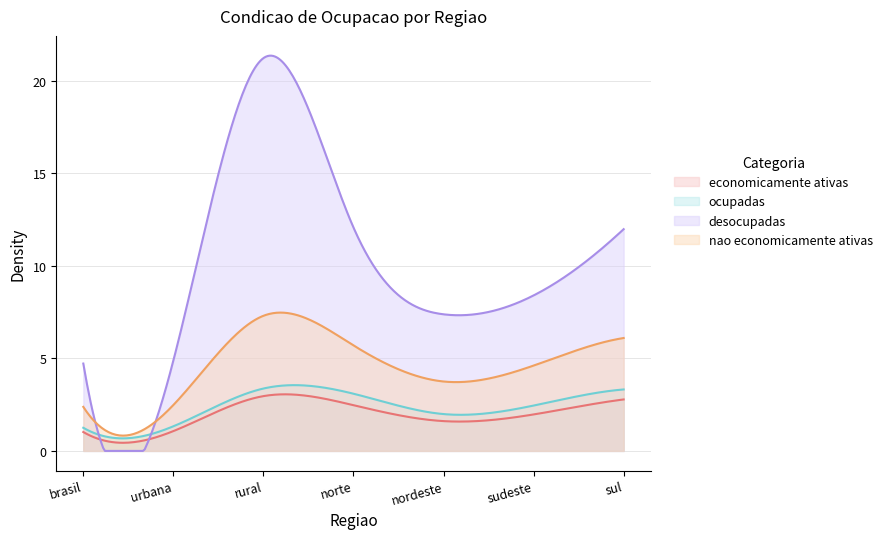

What are all the series names shown in the legend?

economicamente ativas, ocupadas, desocupadas, nao economicamente ativas